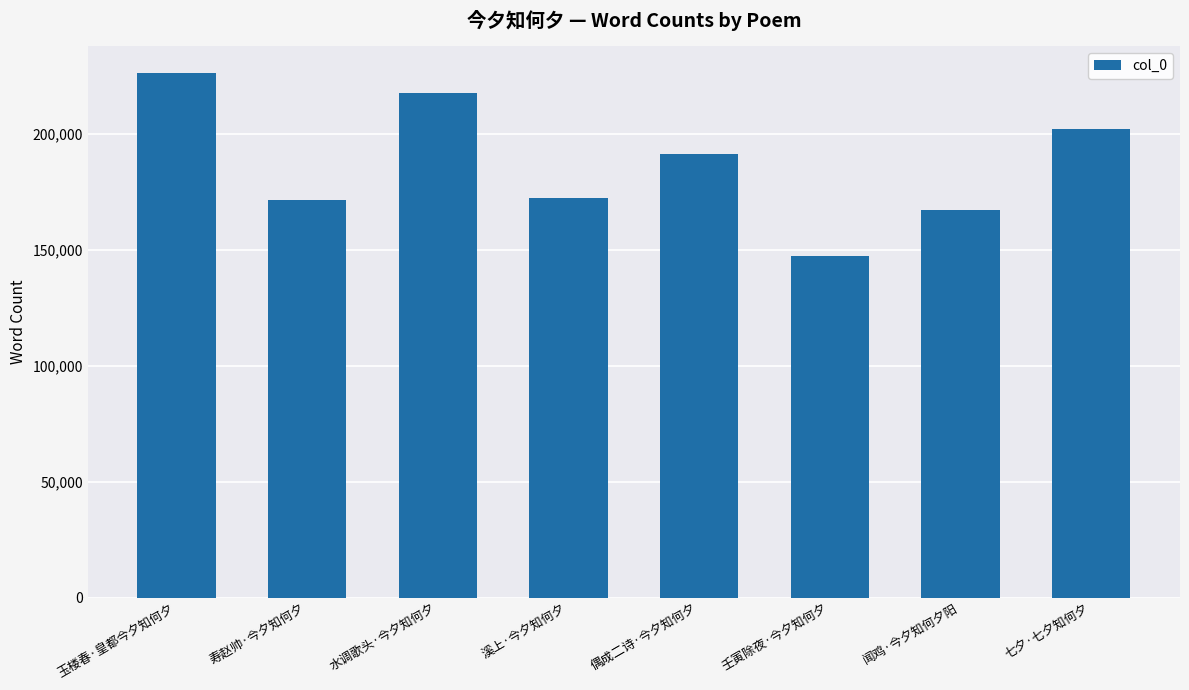

What is the sum of all values?

1496181